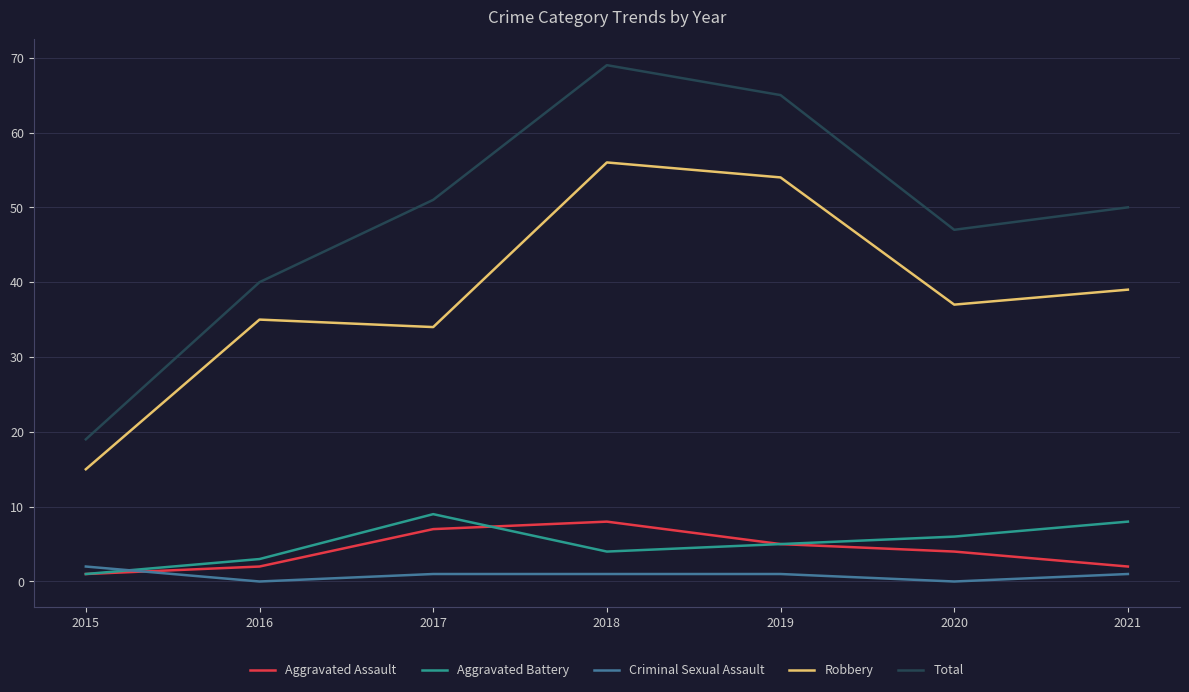

True or false: Aggravated Battery and Total intersect in this chart.

False